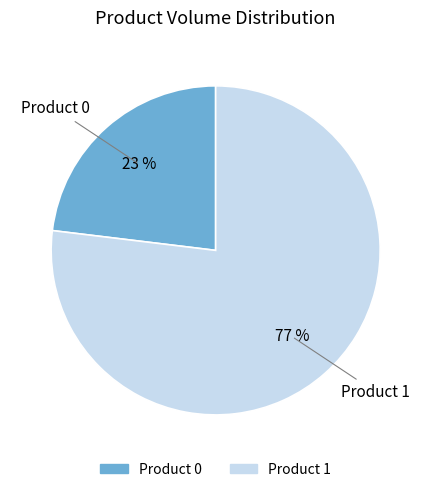

How many slices are in this pie chart?

2